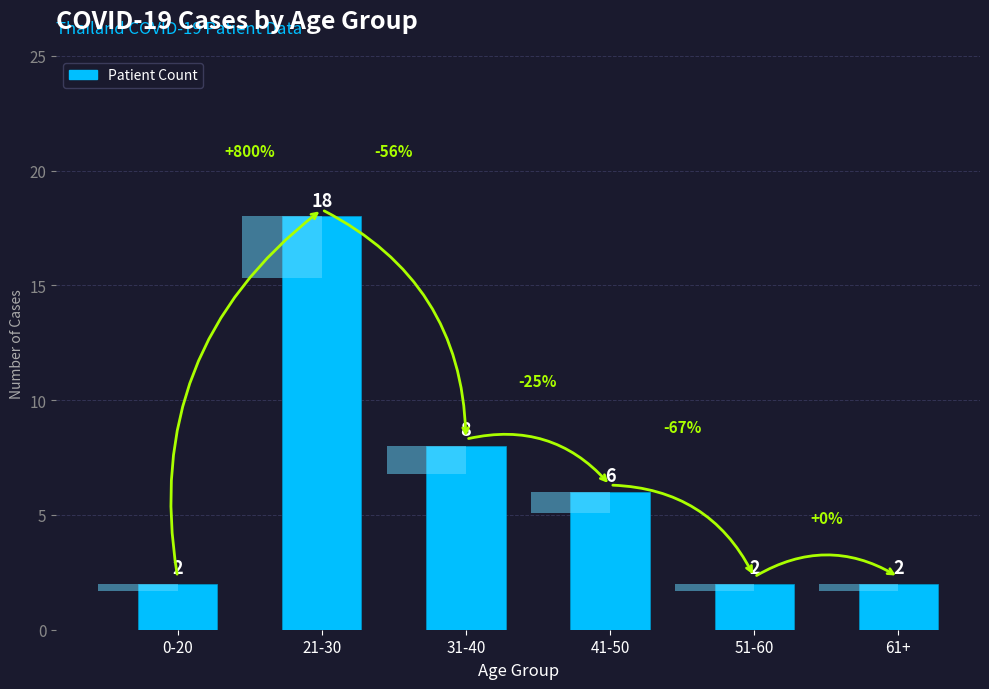

At which category does the chart reach its minimum across all series?

0-20